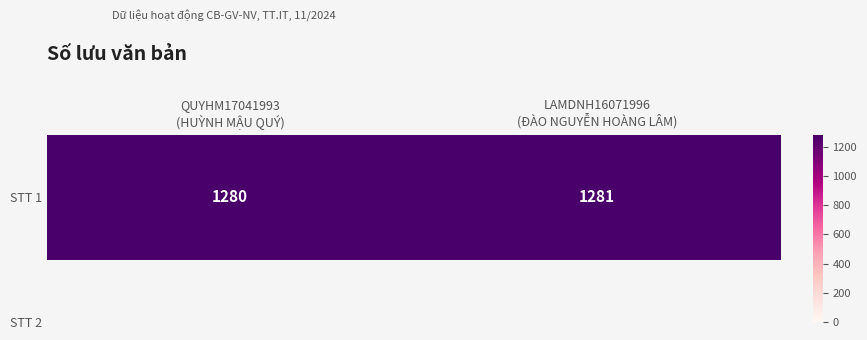

What is the sum of the values at LAMDNH16071996
(ĐÀO NGUYỄN HOÀNG LÂM) and QUYHM17041993
(HUỲNH MẬU QUÝ)?

2561